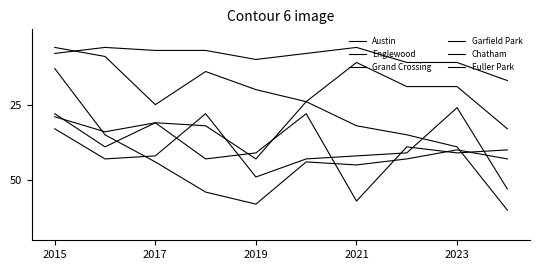

Does the chart display data point markers on the line(s)?

No